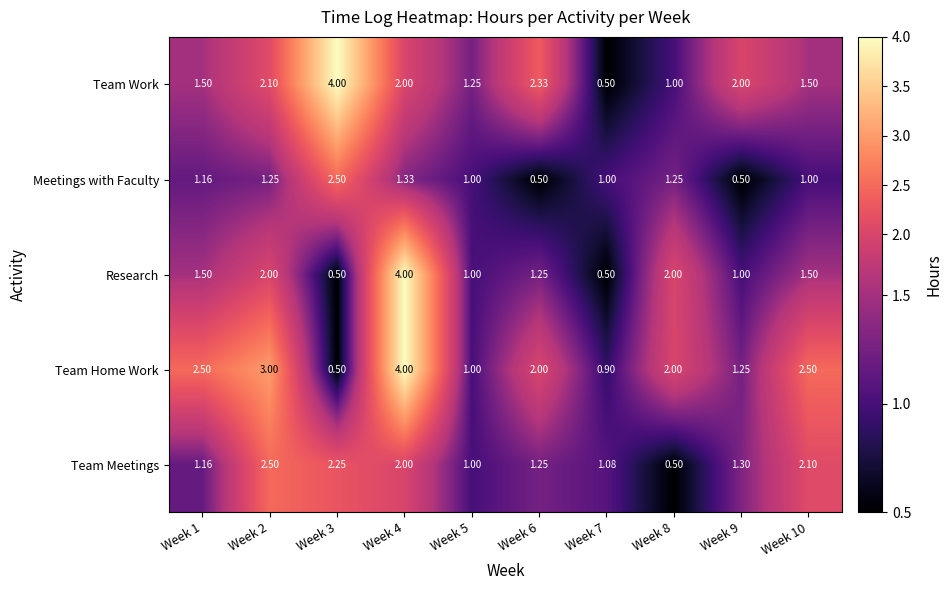

Which series has the largest total across all categories?

Team Home Work